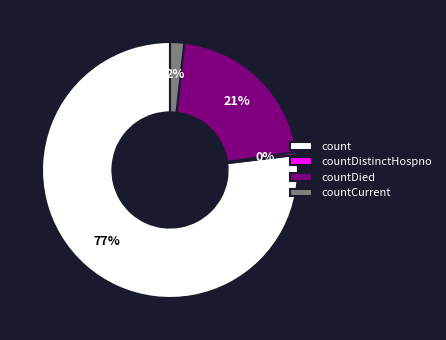

Is it true that countDistinctHospno is 0% of the pie?

True